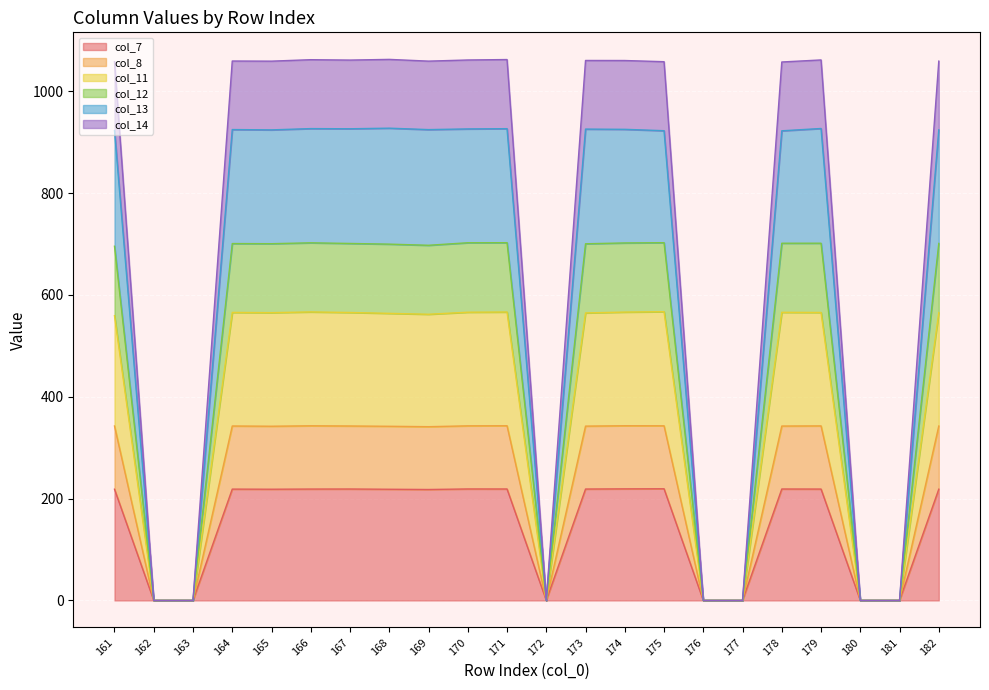

True or false: col_8 and col_12 cross at least once.

False